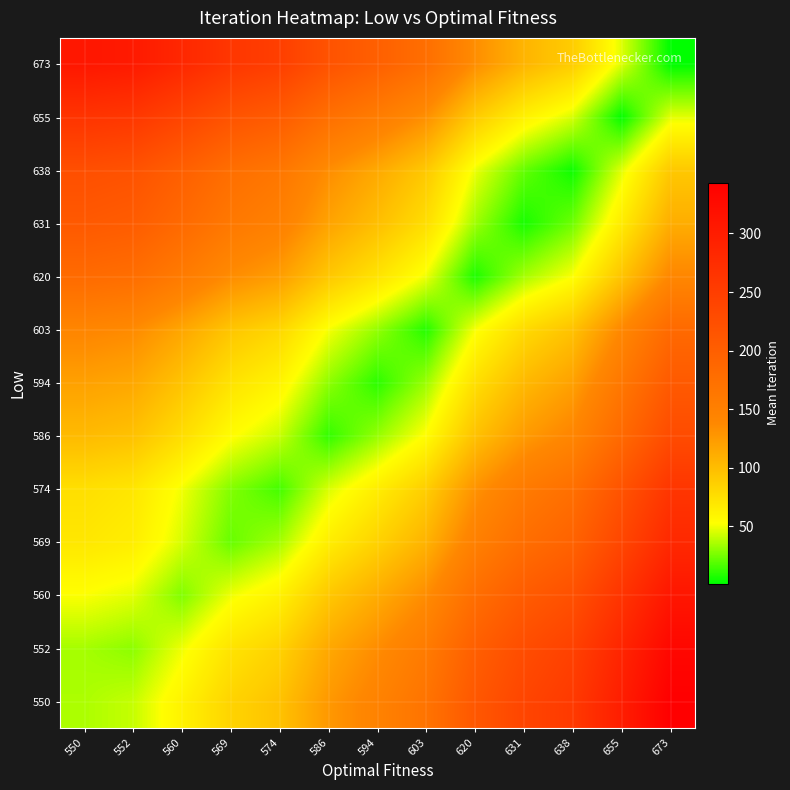

Reading right to left, what are all the values shown in this chart?

550: 673=343.5	655=298.5	638=256.0	631=238.5	620=211.0	603=168.5	594=146.0	586=126.0	574=96.0	569=83.5	560=61.0	552=41.0	550=36.0
552: 673=332.0	655=287.0	638=244.5	631=227.0	620=199.5	603=157.0	594=134.5	586=114.5	574=84.5	569=72.0	560=49.5	552=29.5	550=34.5
560: 673=309.5	655=264.5	638=222.0	631=204.5	620=177.0	603=134.5	594=112.0	586=92.0	574=62.0	569=49.5	560=27.0	552=47.0	550=52.0
569: 673=282.0	655=237.0	638=194.5	631=177.0	620=149.5	603=107.0	594=84.5	586=64.5	574=34.5	569=22.0	560=44.5	552=64.5	550=69.5
574: 673=262.5	655=217.5	638=175.0	631=157.5	620=130.0	603=87.5	594=65.0	586=45.0	574=15.0	569=27.5	560=50.0	552=70.0	550=75.0
586: 673=229.0	655=184.0	638=141.5	631=124.0	620=96.5	603=54.0	594=31.5	586=11.5	574=41.5	569=54.0	560=76.5	552=96.5	550=101.5
594: 673=207.5	655=162.5	638=120.0	631=102.5	620=75.0	603=32.5	594=10.0	586=30.0	574=60.0	569=72.5	560=95.0	552=115.0	550=120.0
603: 673=183.5	655=138.5	638=96.0	631=78.5	620=51.0	603=8.5	594=31.0	586=51.0	574=81.0	569=93.5	560=116.0	552=136.0	550=141.0
620: 673=139.5	655=94.5	638=52.0	631=34.5	620=7.0	603=49.5	594=72.0	586=92.0	574=122.0	569=134.5	560=157.0	552=177.0	550=182.0
631: 673=111.0	655=66.0	638=23.5	631=6.0	620=33.5	603=76.0	594=98.5	586=118.5	574=148.5	569=161.0	560=183.5	552=203.5	550=208.5
638: 673=91.5	655=46.5	638=4.0	631=21.5	620=49.0	603=91.5	594=114.0	586=134.0	574=164.0	569=176.5	560=199.0	552=219.0	550=224.0
655: 673=47.0	655=2.0	638=44.5	631=62.0	620=89.5	603=132.0	594=154.5	586=174.5	574=204.5	569=217.0	560=239.5	552=259.5	550=264.5
673: 673=1.0	655=46.0	638=88.5	631=106.0	620=133.5	603=176.0	594=198.5	586=218.5	574=248.5	569=261.0	560=283.5	552=303.5	550=308.5